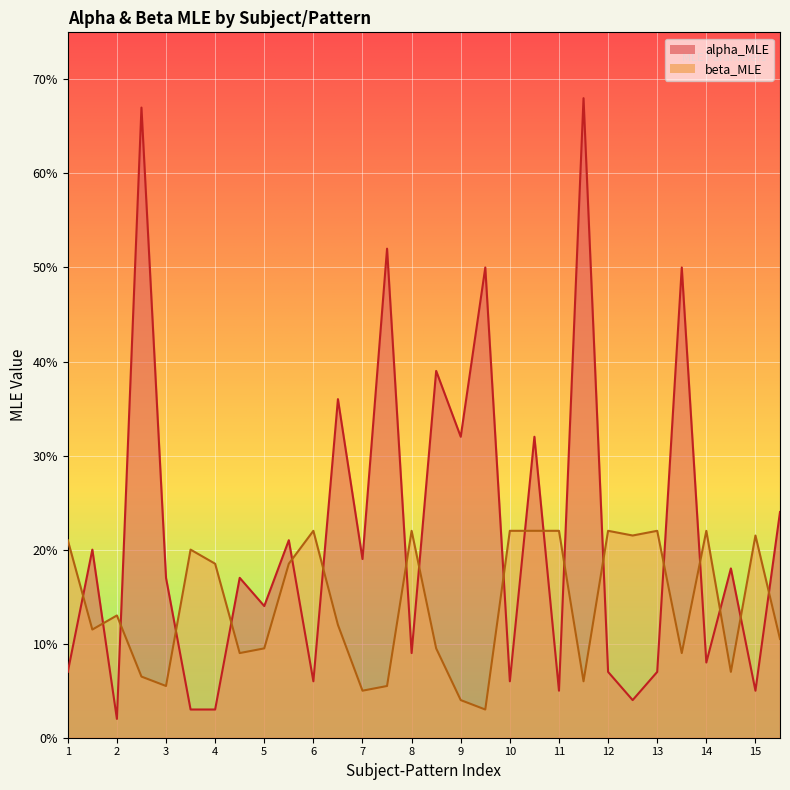

In beta_MLE, how many points are higher than both neighbors (excluding endpoints)?

8